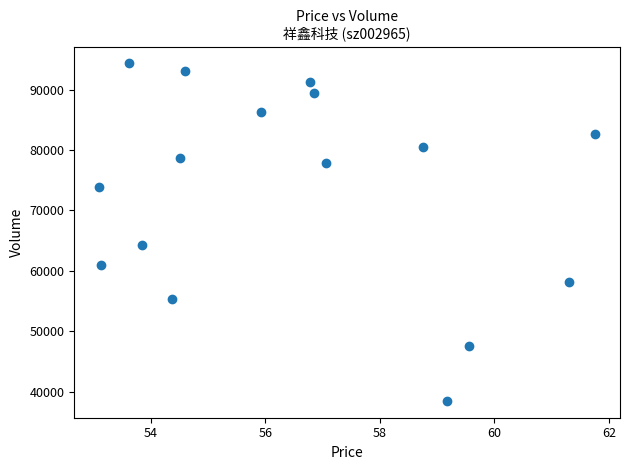

What Y value in the scatter plot is closest to 66416?

64282